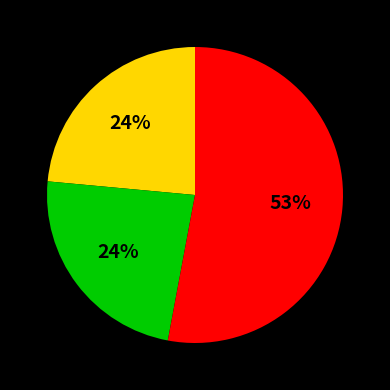

Does any single category account for the majority?

Yes